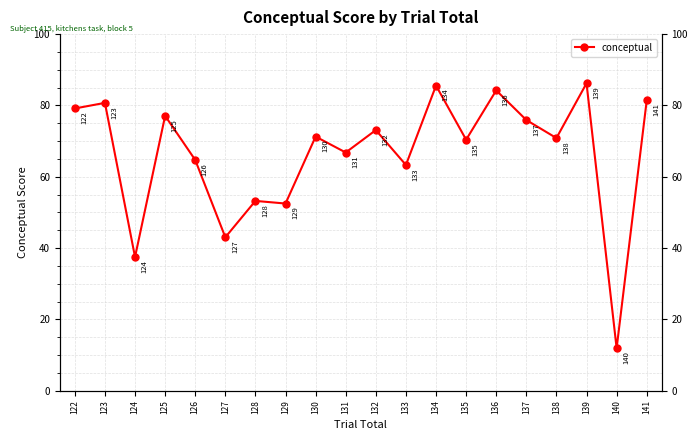

What is the average value?

66.4